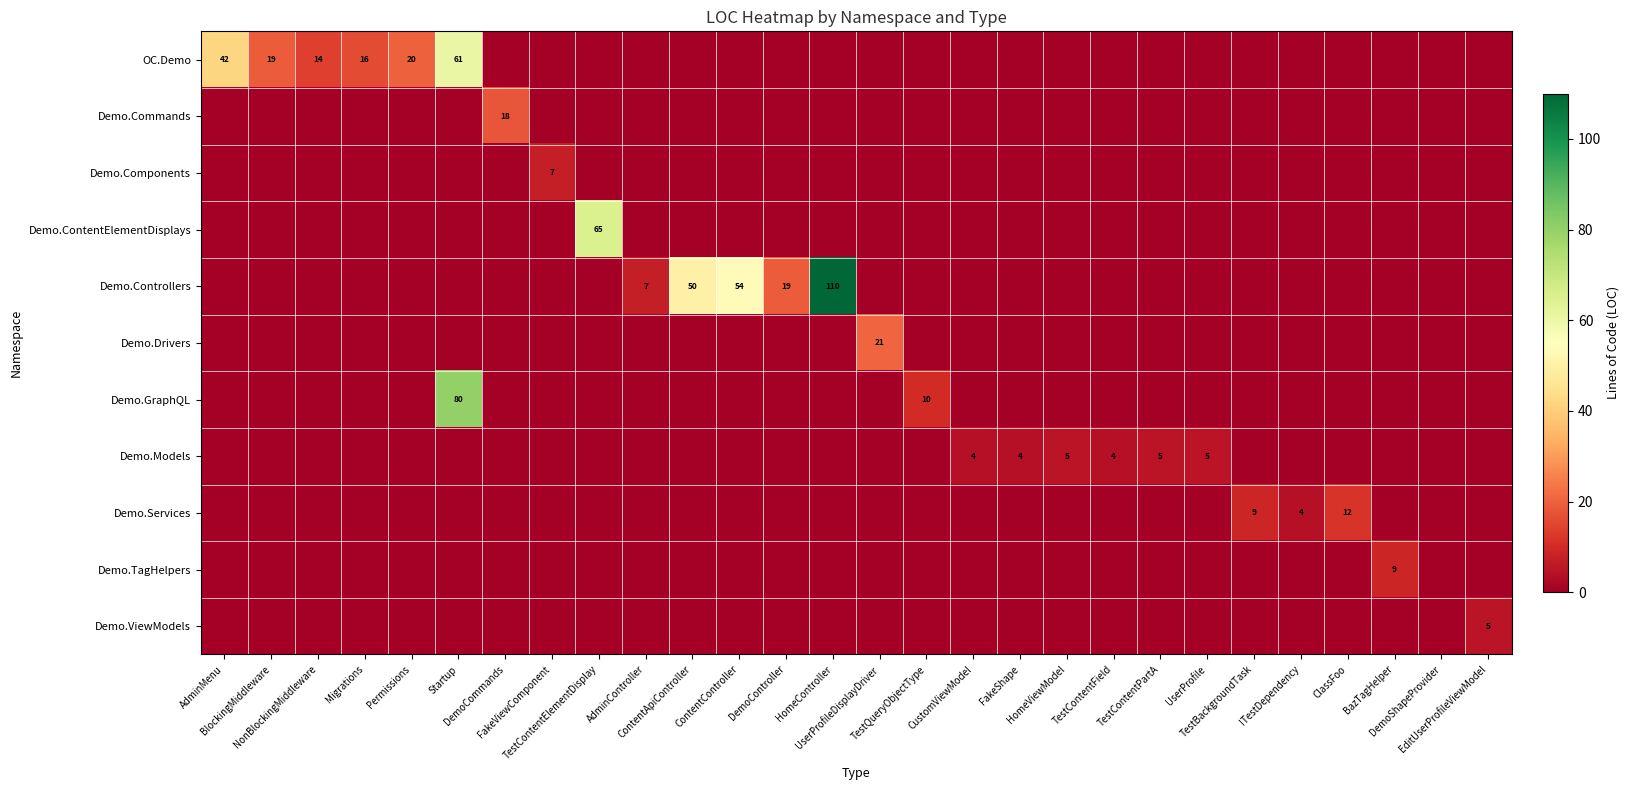

How many values in the Demo.GraphQL series exceed 0?

2